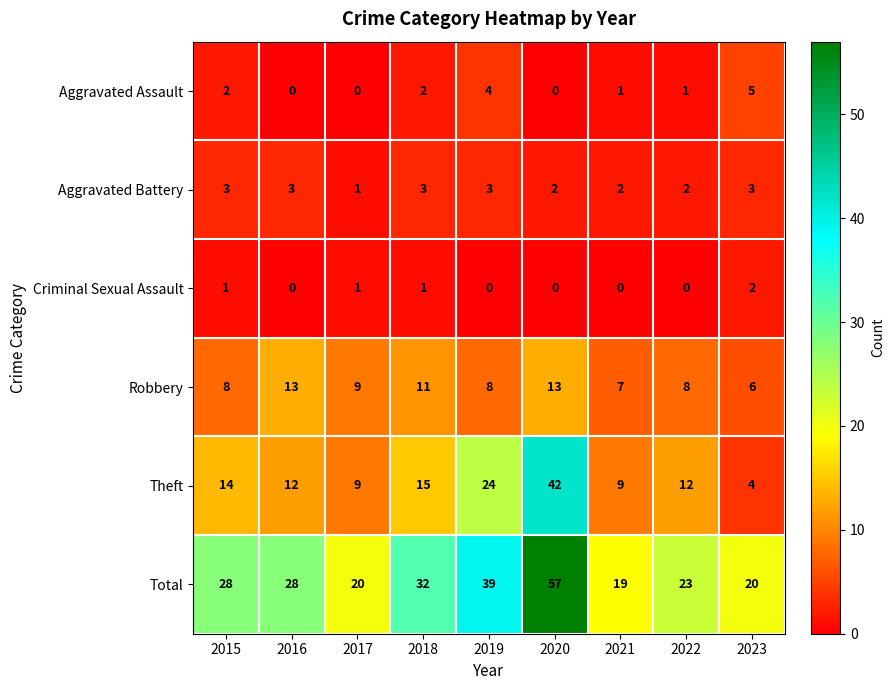

List the series in order of their peak value, highest first.

Total, Theft, Robbery, Aggravated Assault, Aggravated Battery, Criminal Sexual Assault